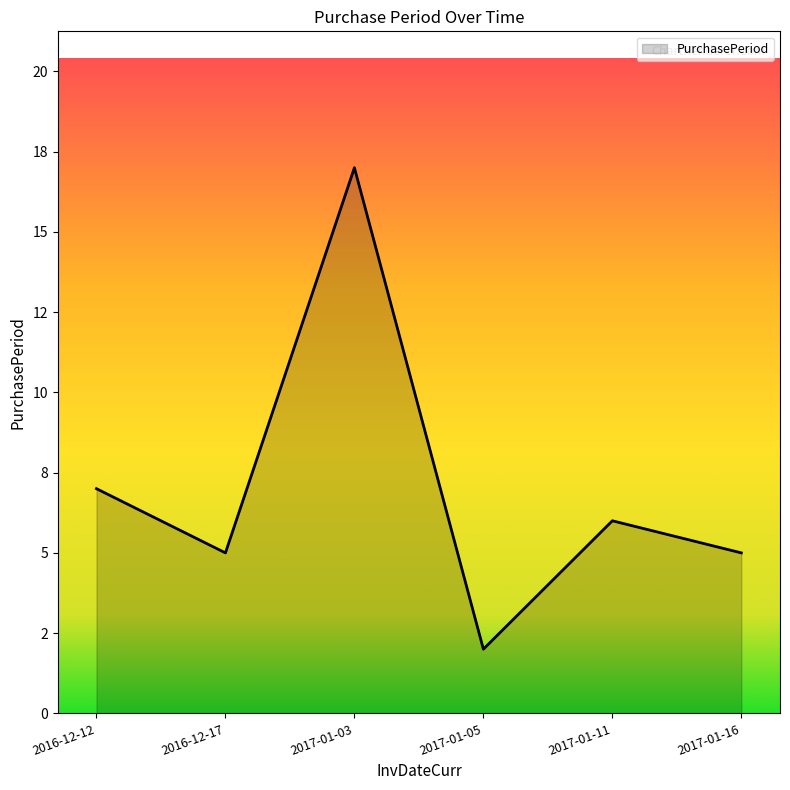

Which has a higher value, 2017-01-05 or 2016-12-17?

2016-12-17